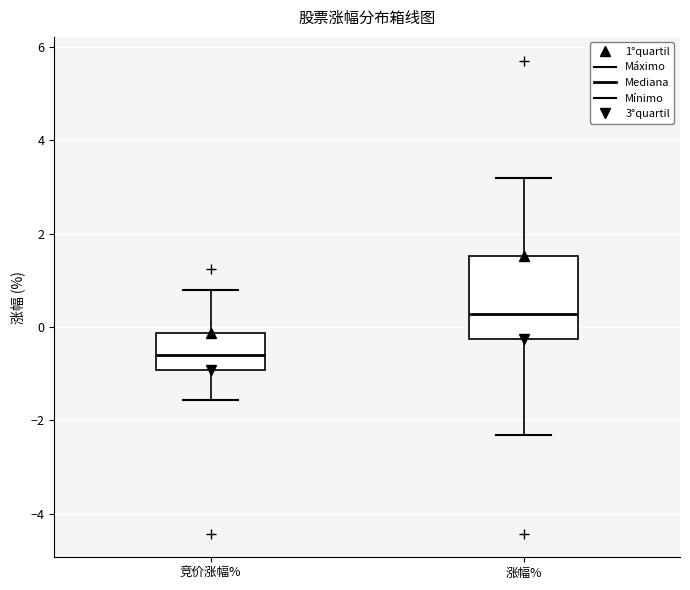

Reading left to right, transcribe this box plot: for each box, give where its median line is, the range the box spans, and where its two whiskers end, as read against the y-axis. The values are not printed on the chart, so give them approximately, as read against the axis.

竞价涨幅%: median -0.6, box -1.0 to -0.2, whiskers -1.6 to 0.8
涨幅%: median 0.2, box -0.2 to 1.6, whiskers -2.4 to 3.2